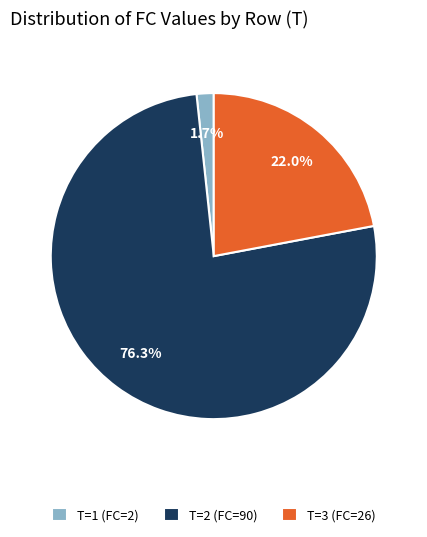

How much of the chart is everything except T=3 (FC=26)?

78.0%